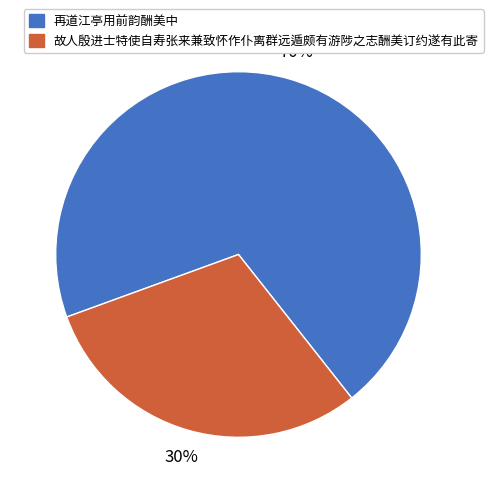

To the nearest percent, what percentage of the pie is 再道江亭用前韵酬美中?

70%